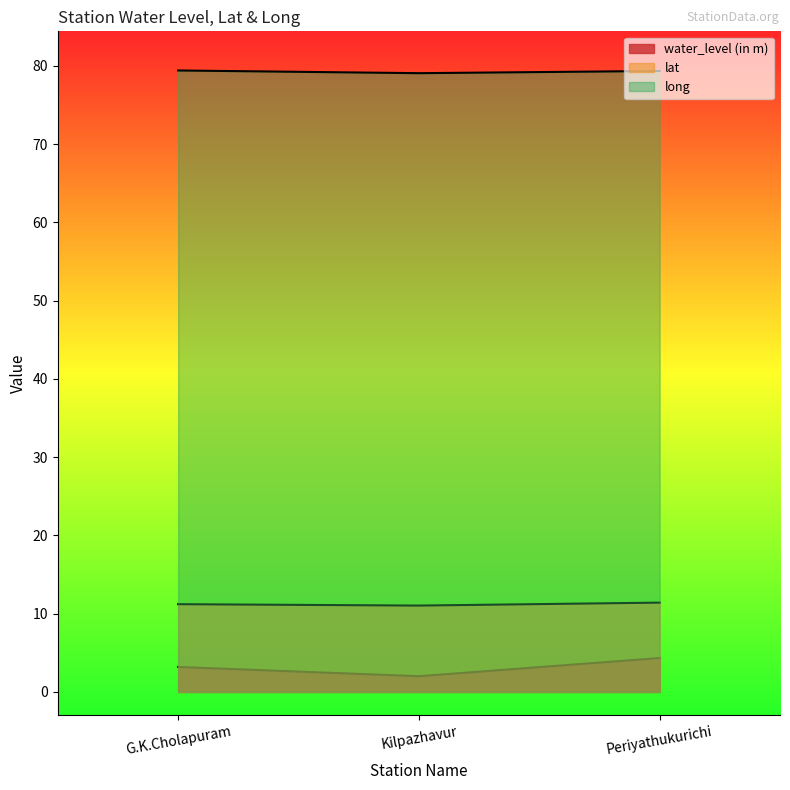

What is the label of the 1st point from the left?

G.K.Cholapuram